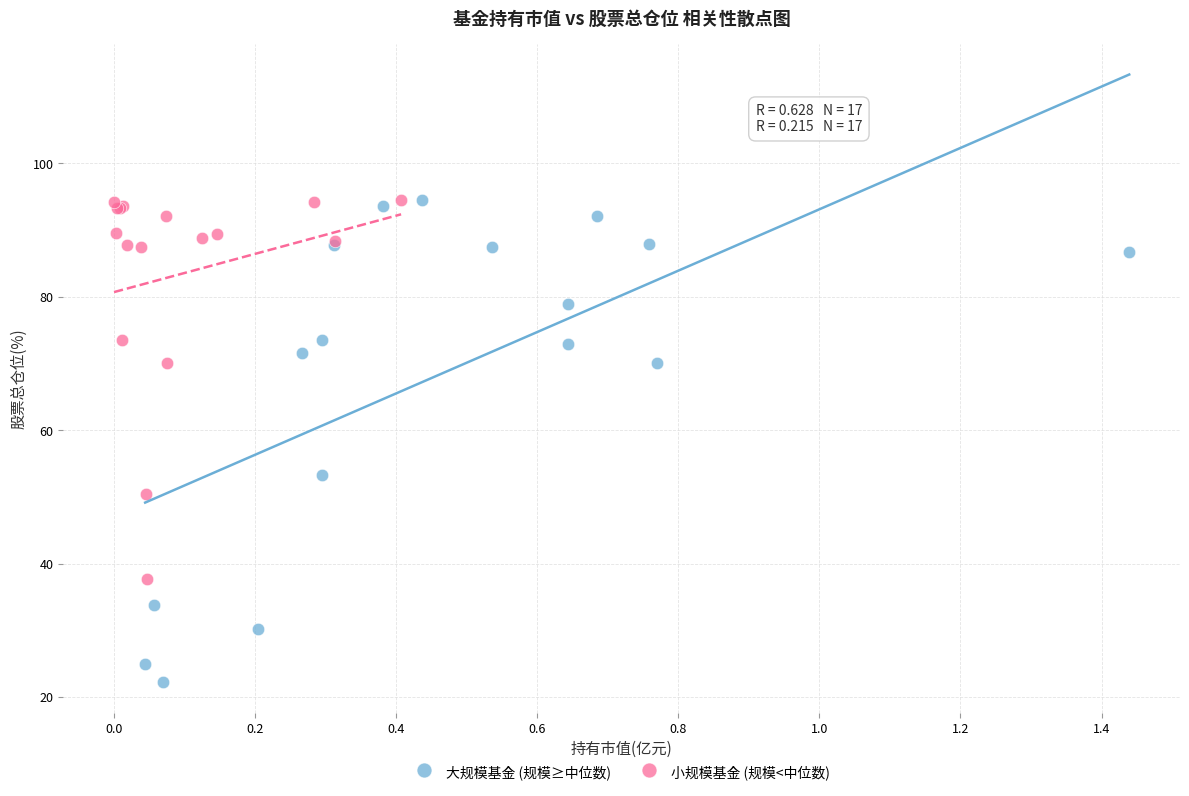

Which series has the widest spread of Y values?

大规模基金 (规模≥中位数)